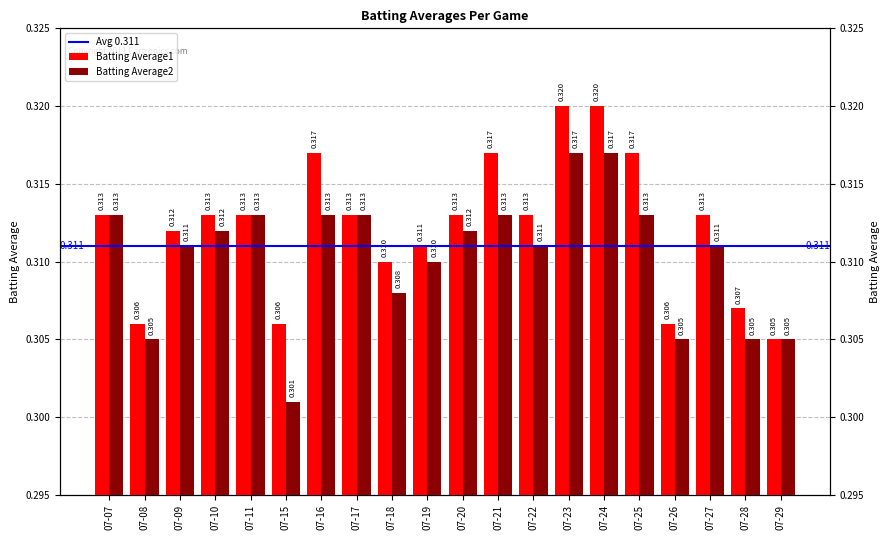

What is the total value across all series at 07-18?

0.6